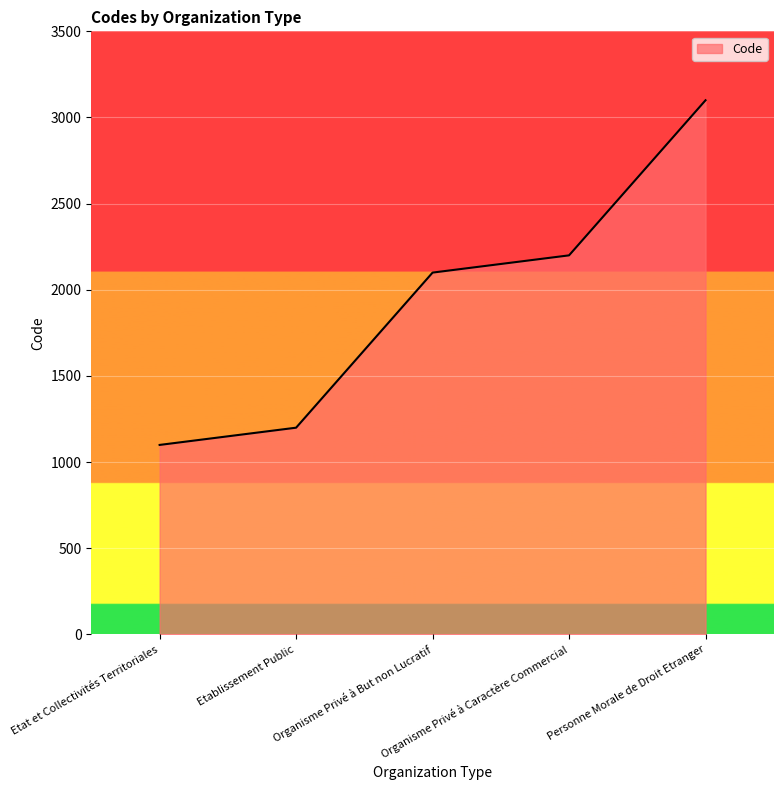

What is the sum of all values?

9700